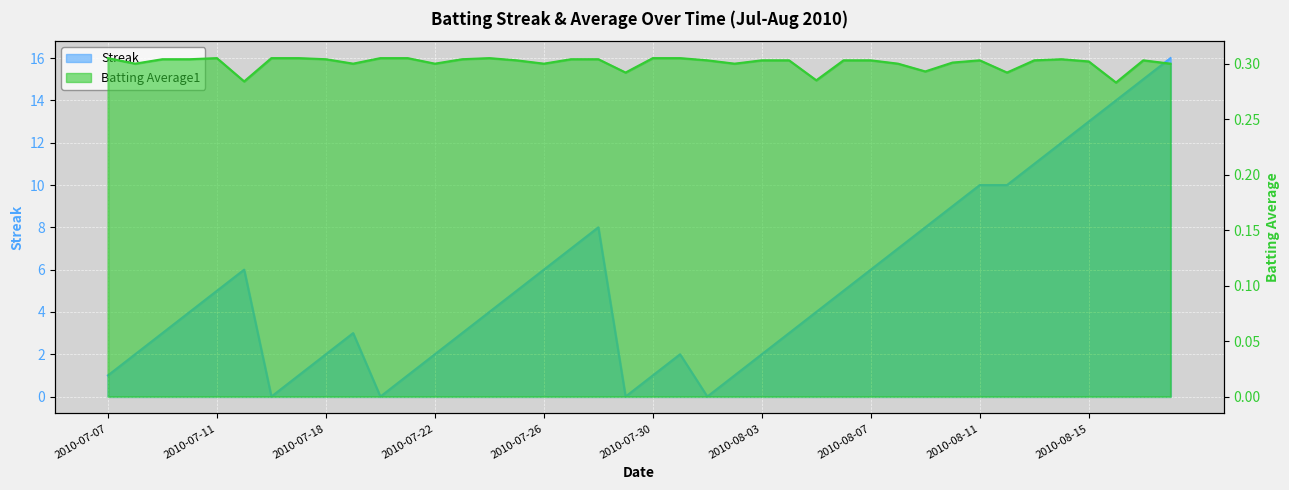

How many values in the Streak series are below 4?

18